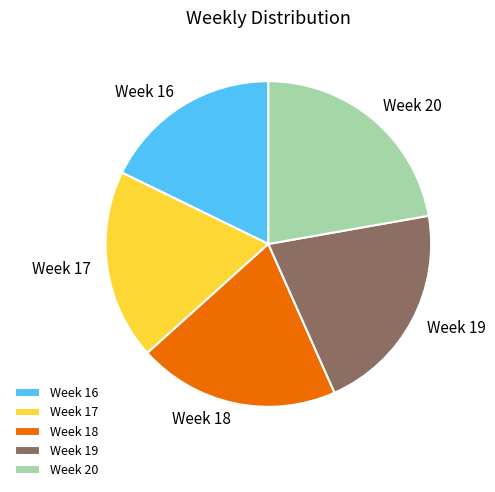

How many slices are in this pie chart?

5